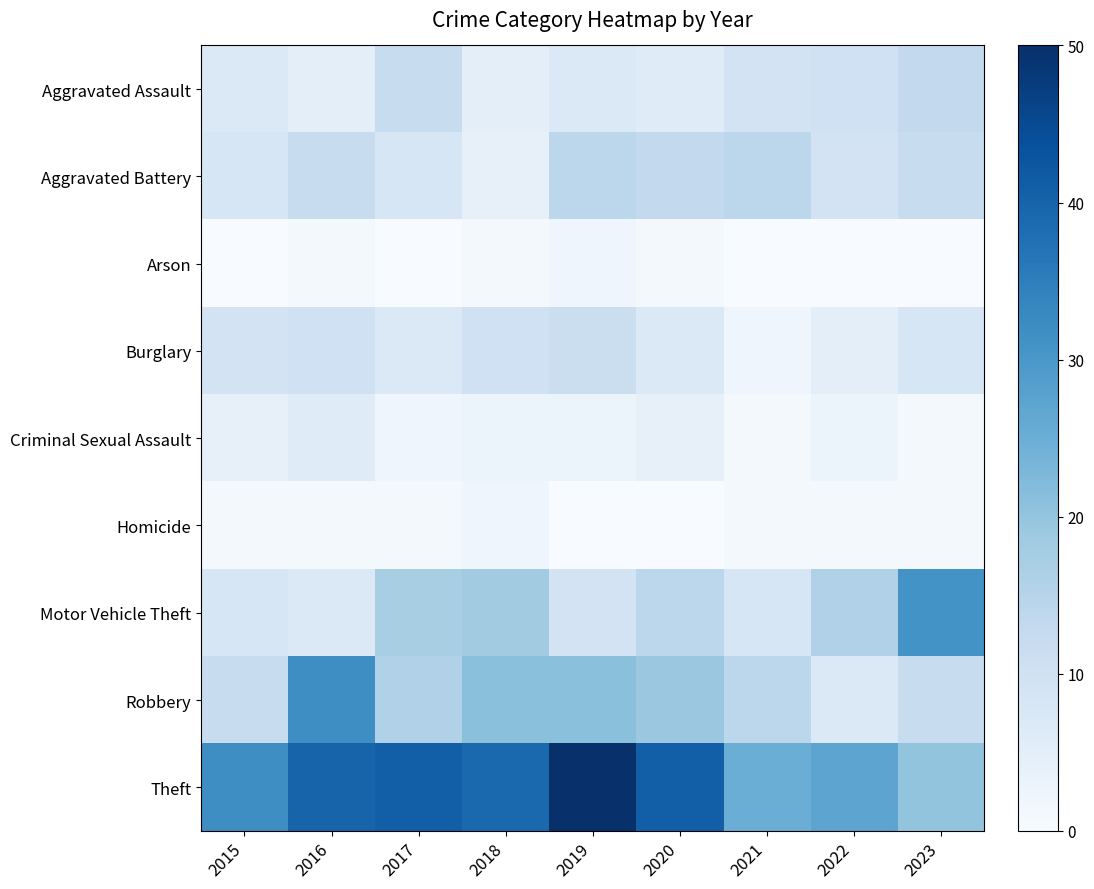

At which category does the chart reach its minimum across all series?

2015